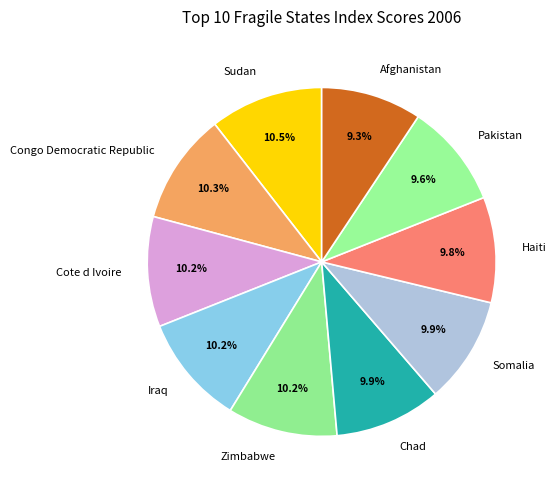

Is there a majority slice in this chart?

No